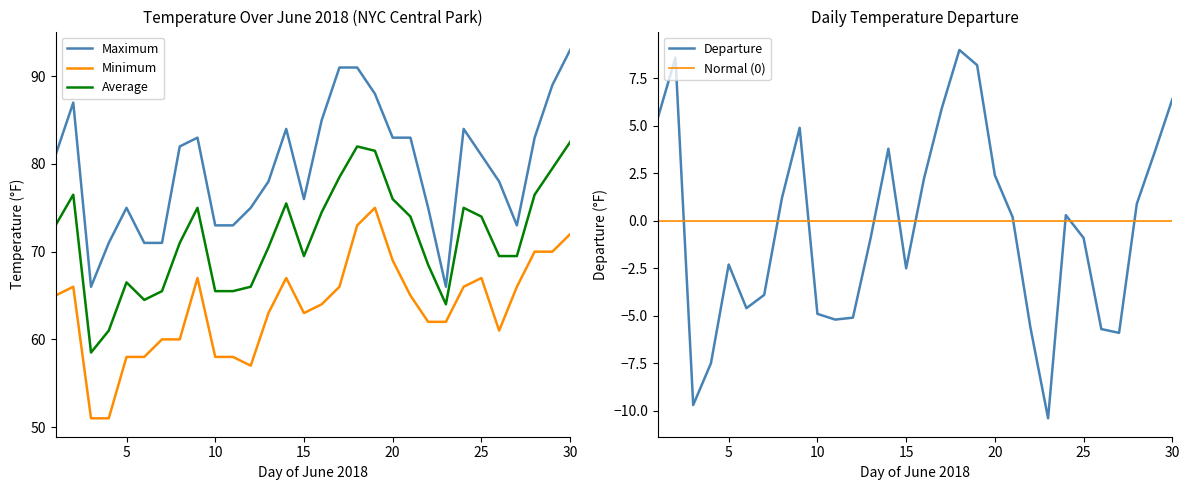

Reading left to right, what are all the values shown in this chart?

Maximum: 1=81.0	2=87.0	3=66.0	4=71.0	5=75.0	6=71.0	7=71.0	8=82.0	9=83.0	10=73.0	11=73.0	12=75.0	13=78.0	14=84.0	15=76.0	16=85.0	17=91.0	18=91.0	19=88.0	20=83.0	21=83.0	22=75.0	23=66.0	24=84.0	25=81.0	26=78.0	27=73.0	28=83.0	29=89.0	30=93.0
Minimum: 1=65.0	2=66.0	3=51.0	4=51.0	5=58.0	6=58.0	7=60.0	8=60.0	9=67.0	10=58.0	11=58.0	12=57.0	13=63.0	14=67.0	15=63.0	16=64.0	17=66.0	18=73.0	19=75.0	20=69.0	21=65.0	22=62.0	23=62.0	24=66.0	25=67.0	26=61.0	27=66.0	28=70.0	29=70.0	30=72.0
Average: 1=73.0	2=76.5	3=58.5	4=61.0	5=66.5	6=64.5	7=65.5	8=71.0	9=75.0	10=65.5	11=65.5	12=66.0	13=70.5	14=75.5	15=69.5	16=74.5	17=78.5	18=82.0	19=81.5	20=76.0	21=74.0	22=68.5	23=64.0	24=75.0	25=74.0	26=69.5	27=69.5	28=76.5	29=79.5	30=82.5
Departure: 1=5.4	2=8.6	3=-9.7	4=-7.5	5=-2.3	6=-4.6	7=-3.9	8=1.2	9=4.9	10=-4.9	11=-5.2	12=-5.1	13=-0.9	14=3.8	15=-2.5	16=2.2	17=5.9	18=9.0	19=8.2	20=2.4	21=0.2	22=-5.6	23=-10.4	24=0.3	25=-0.9	26=-5.7	27=-5.9	28=0.9	29=3.6	30=6.4